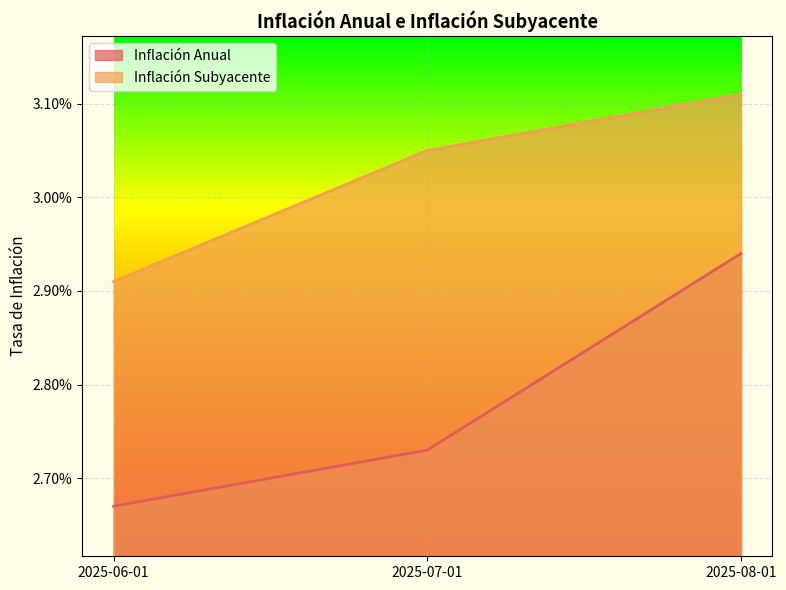

How many distinct data groups are displayed?

2